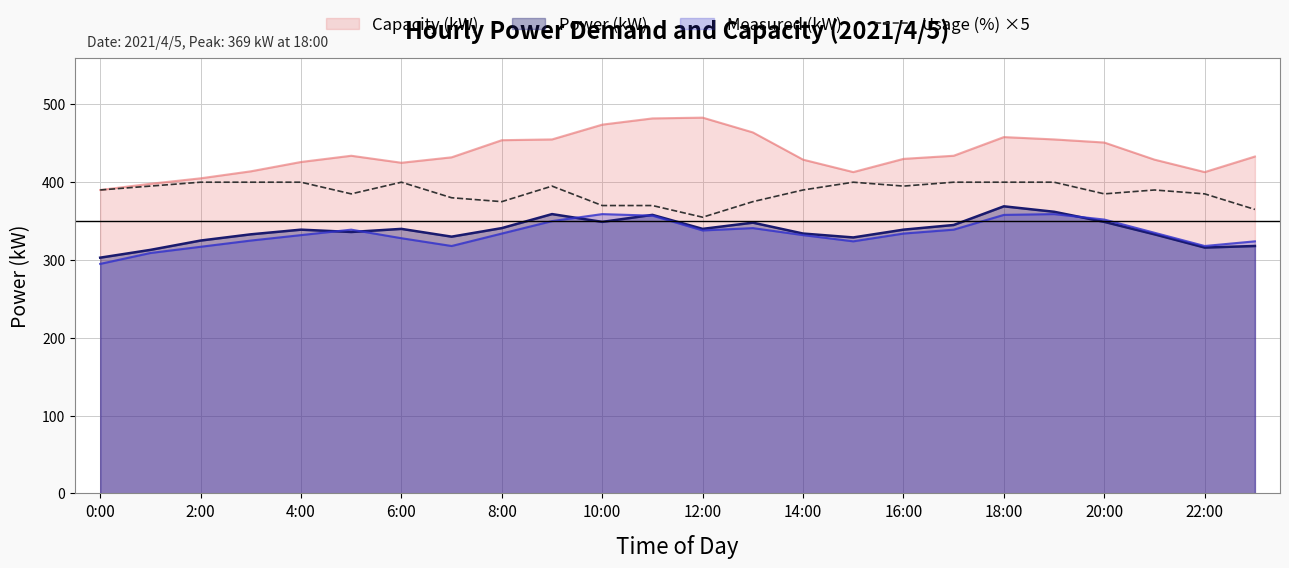

How many lines are shown in the chart?

4